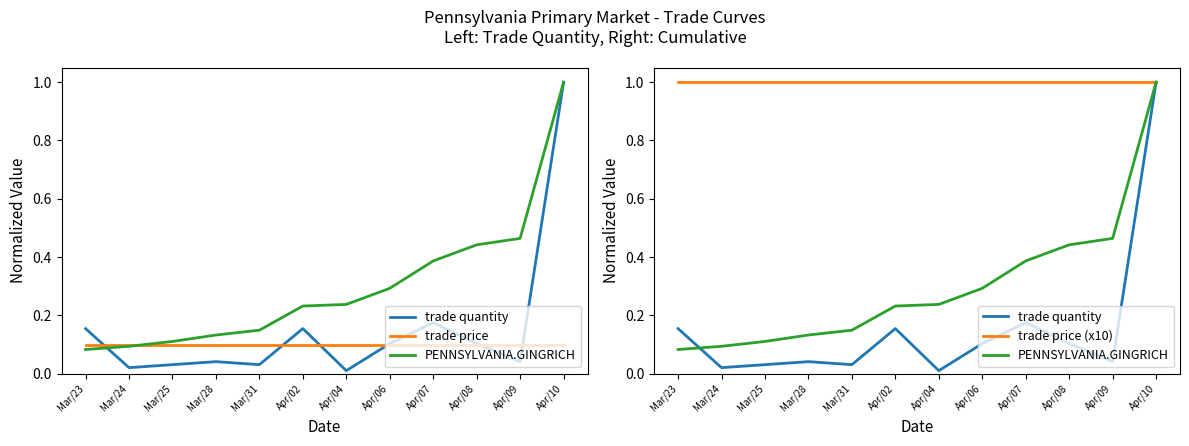

Where is PENNSYLVANIA.GINGRICH nearest to the value 0?

Mar/23